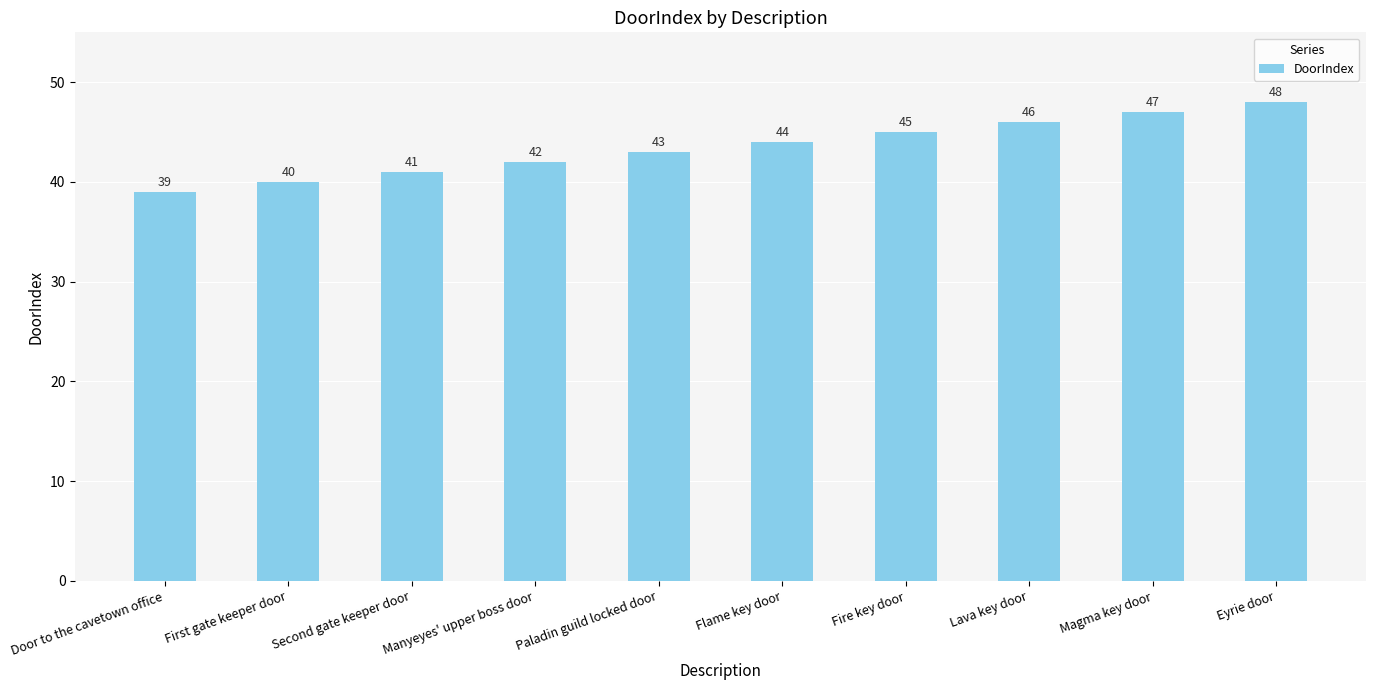

Count the number of data series in this chart.

1